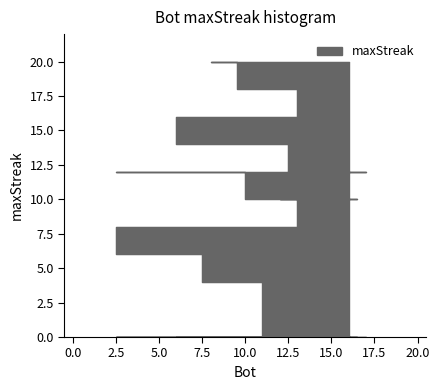

Between 10 and 5, which is larger?

5